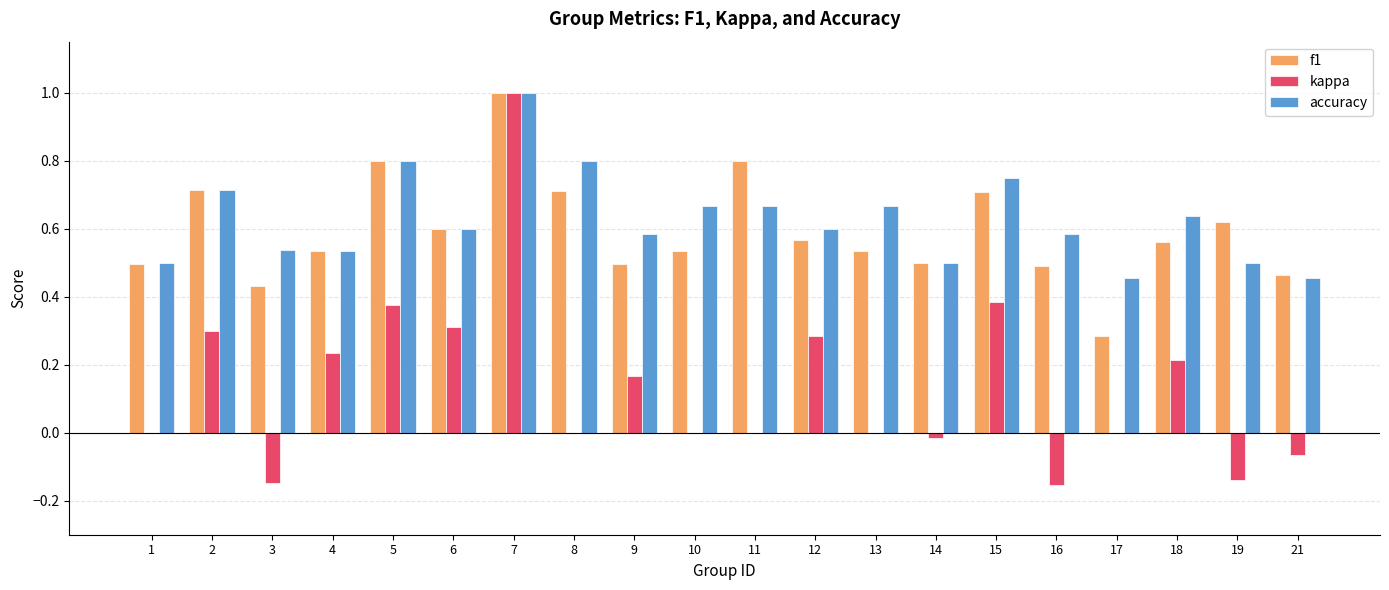

Are the bars horizontal?

No